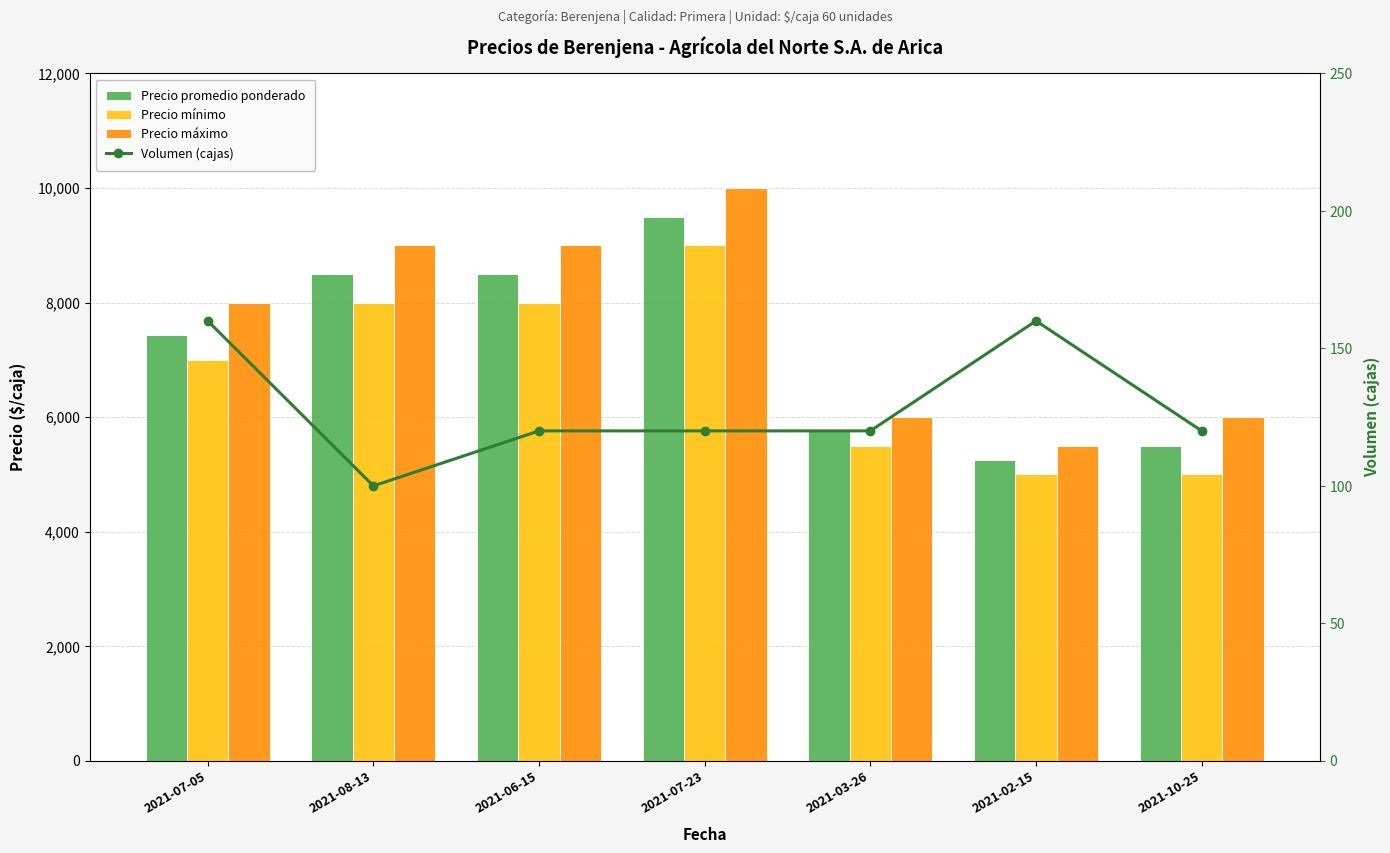

Where does the Volumen (cajas) series first go above 120?

2021-07-05